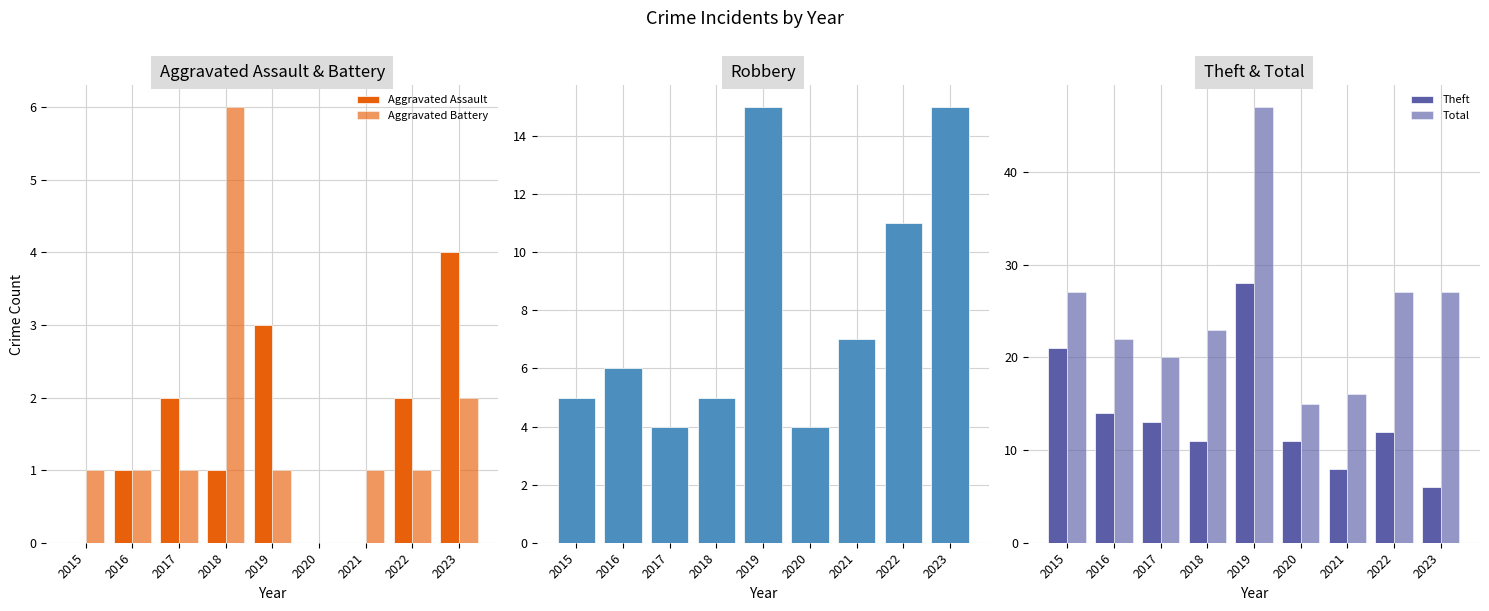

Is the value of Total at 2020 greater than the value of Theft at 2015?

No